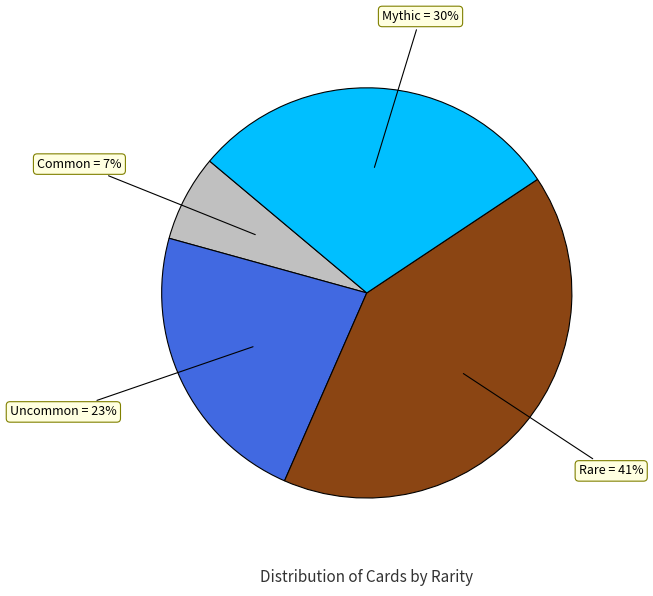

How many segments does this pie chart have?

4